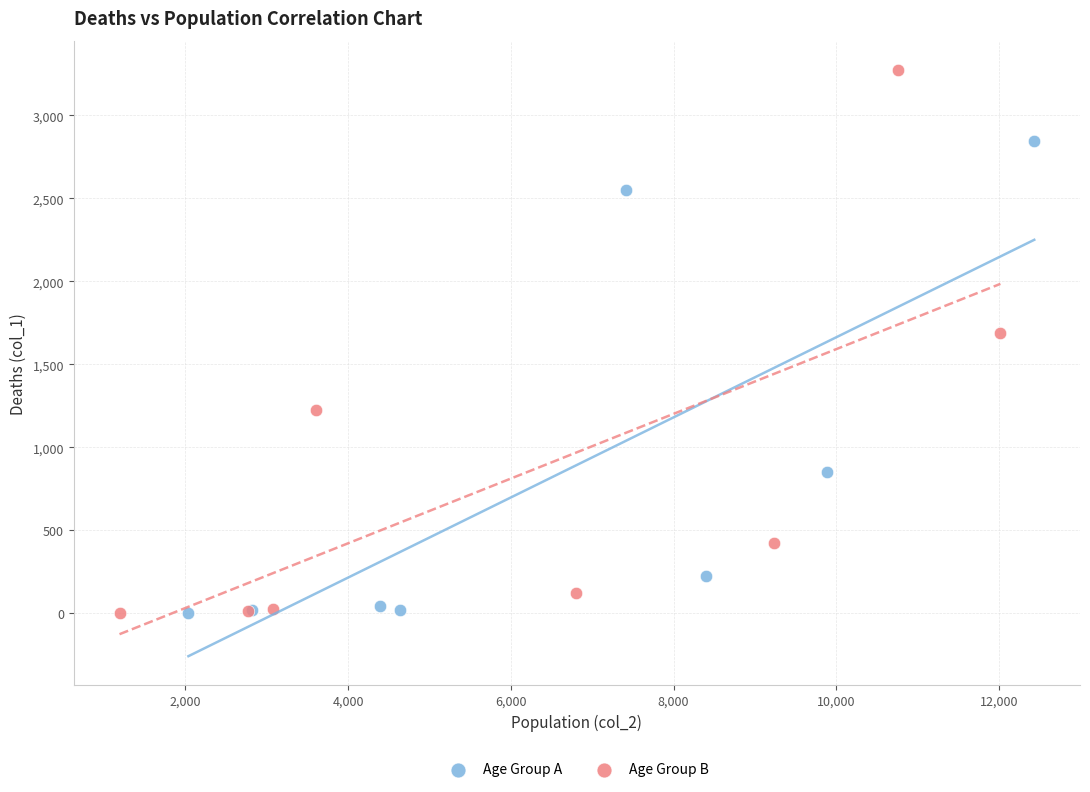

Which series has the widest spread of Y values?

Age Group B